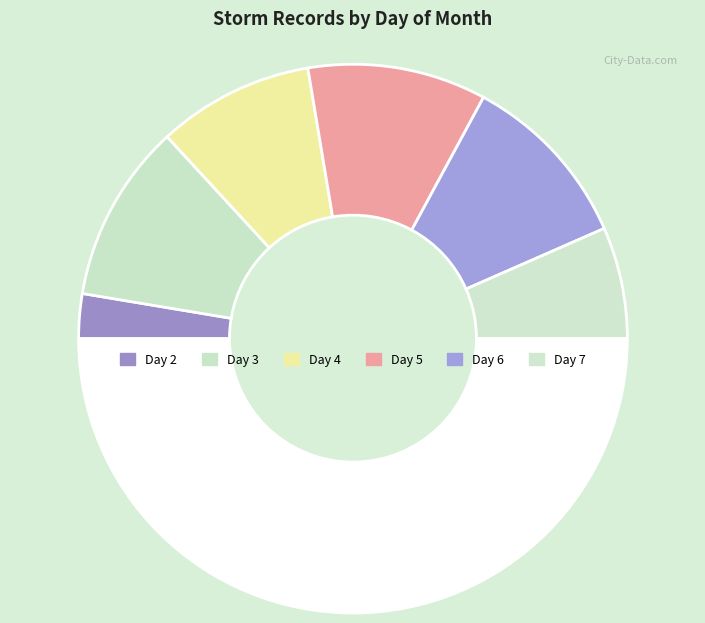

Count the number of slices in the pie.

7